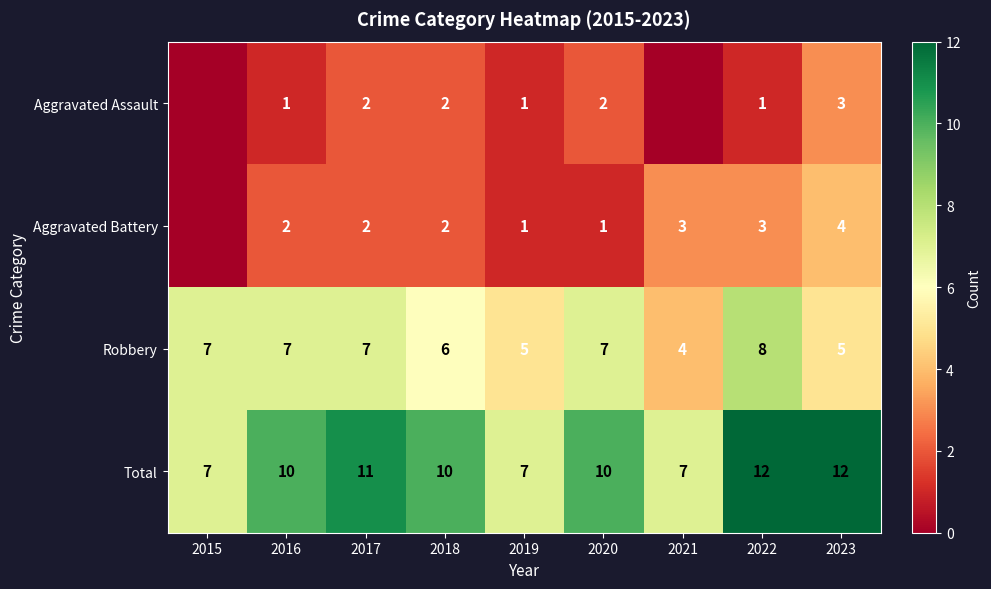

How many series are shown in this chart?

4